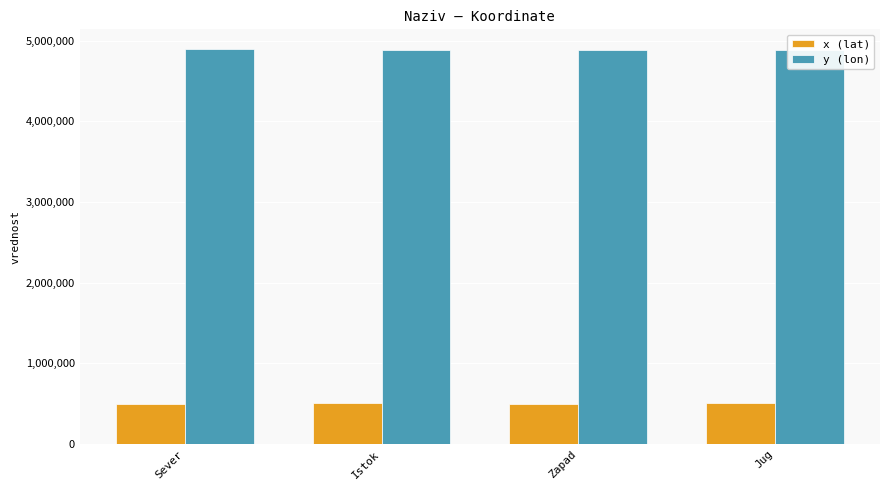

Which series has the largest total across all categories?

y (lon)